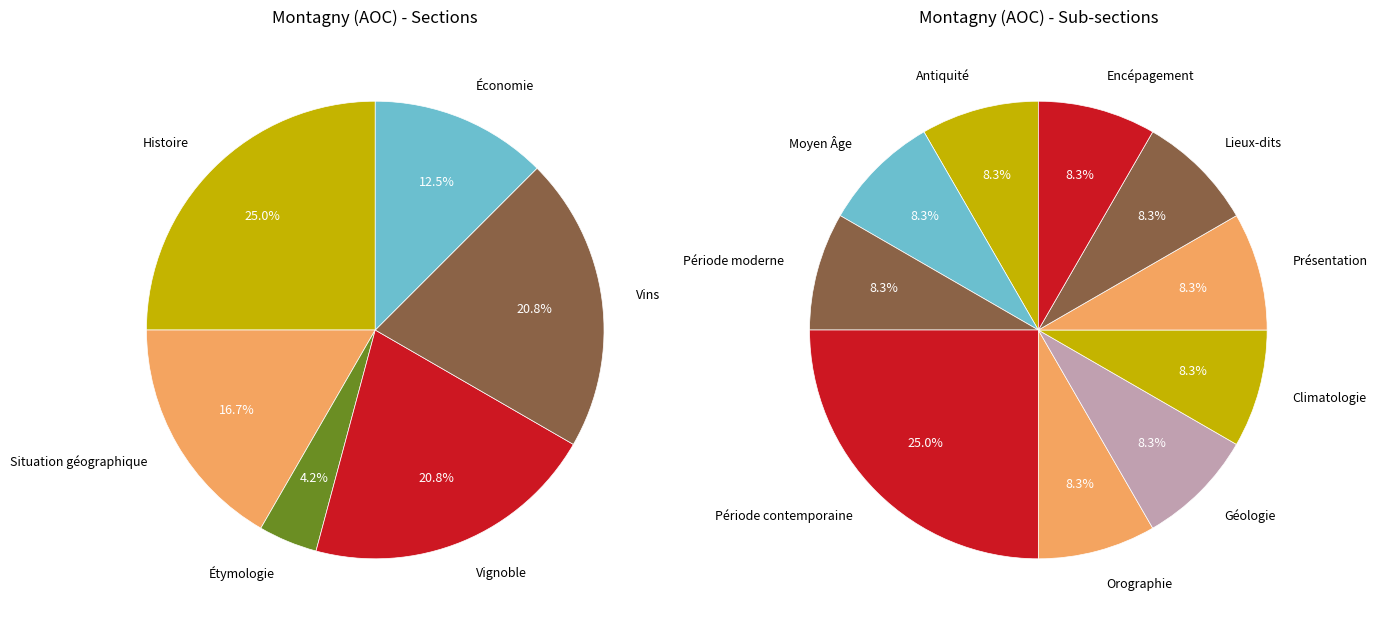

Is it true that Économie is 23% of the pie?

False